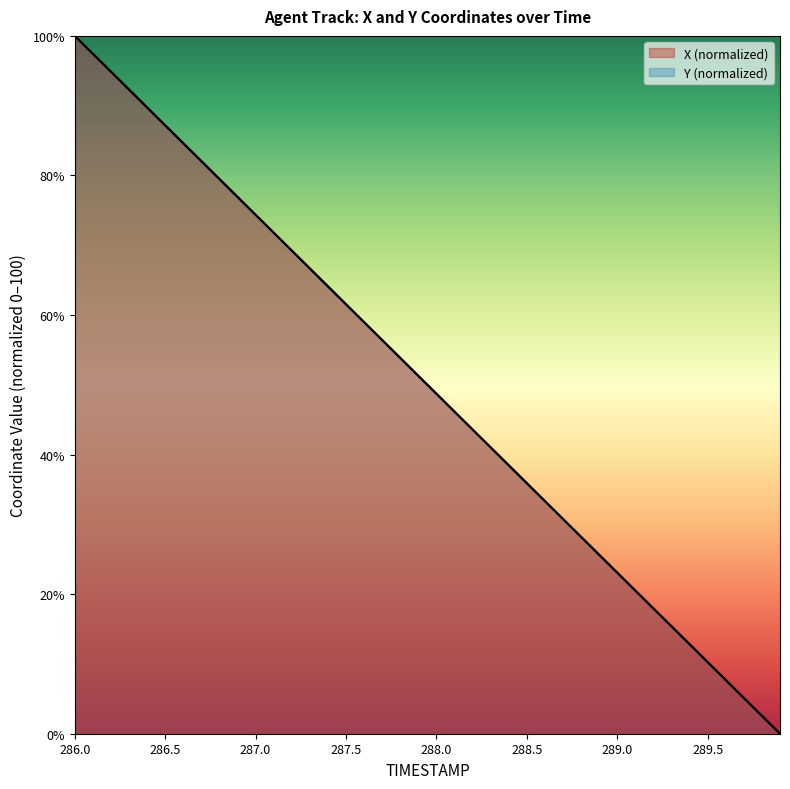

Which series has the largest total across all categories?

X